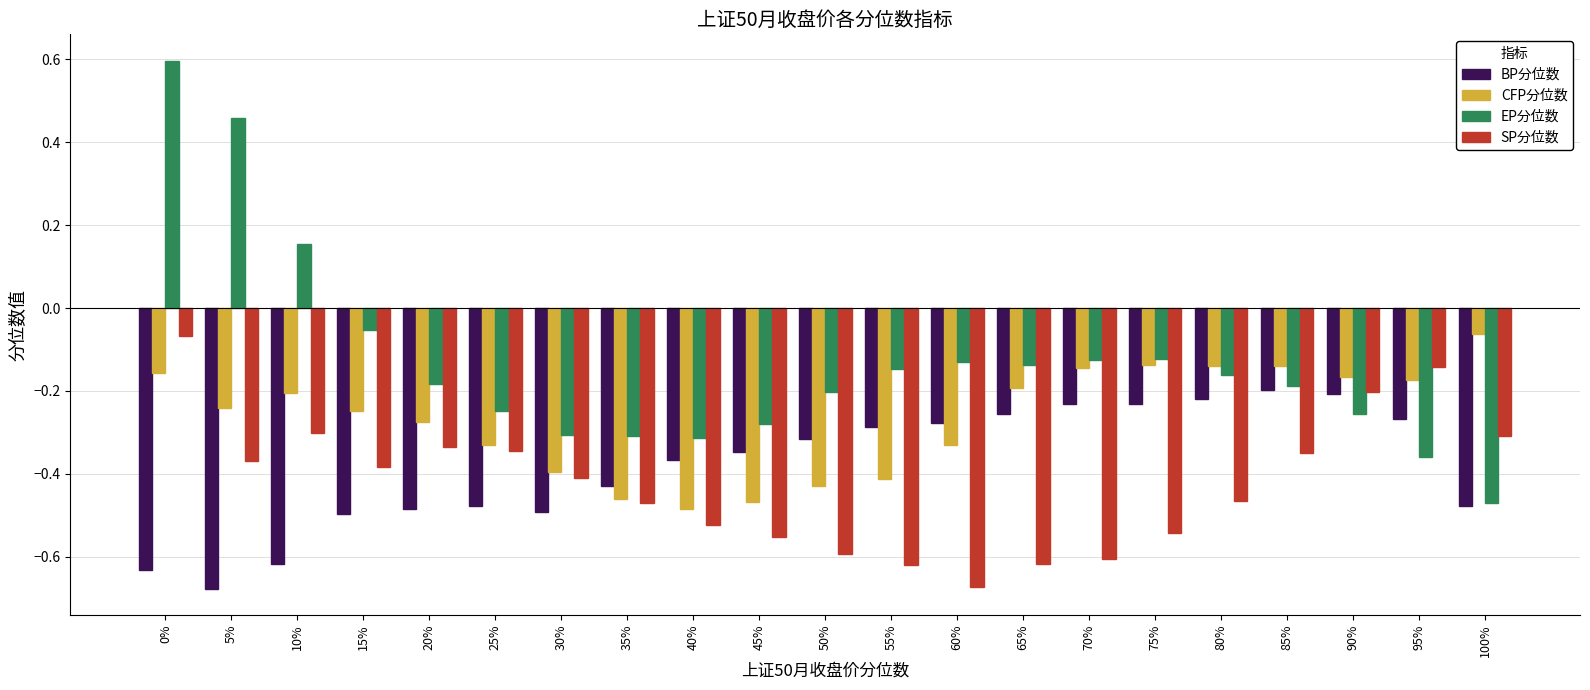

What is the difference between the highest and lowest values at 45%?

0.3